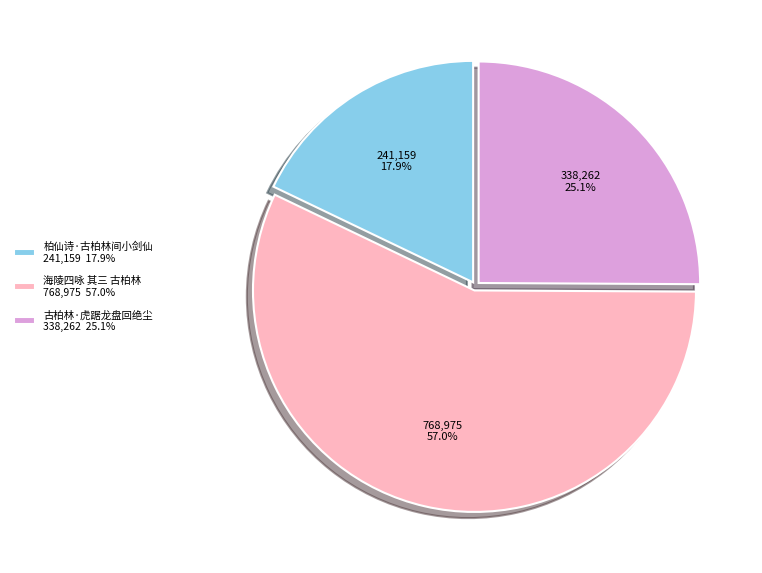

To the nearest percent, what is the average slice percentage?

33%